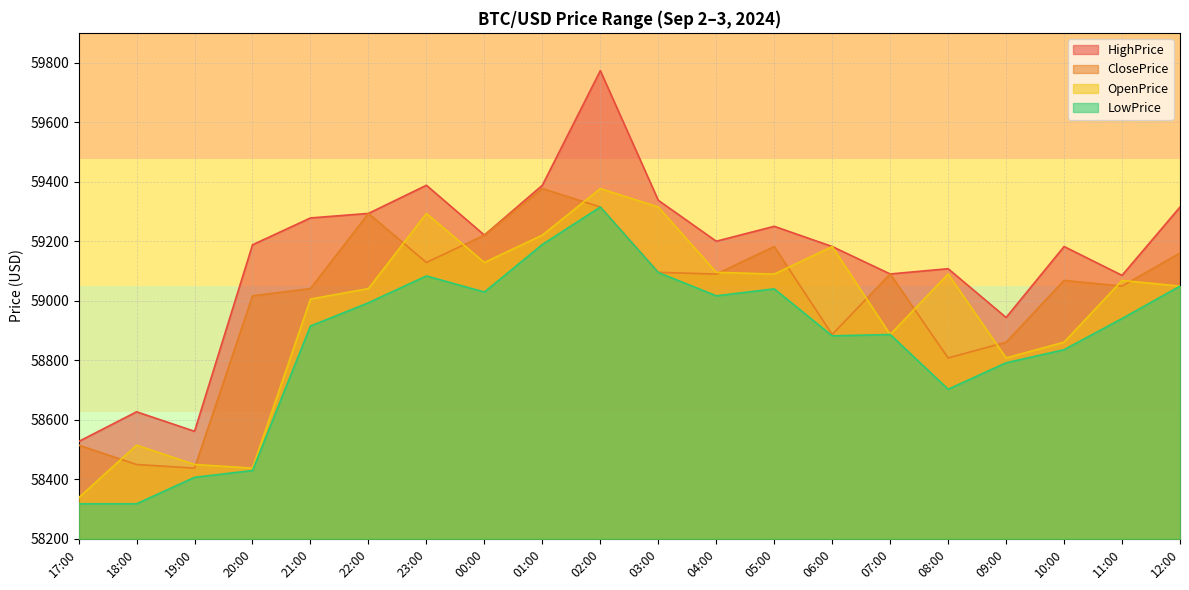

How many lines are shown in the chart?

4